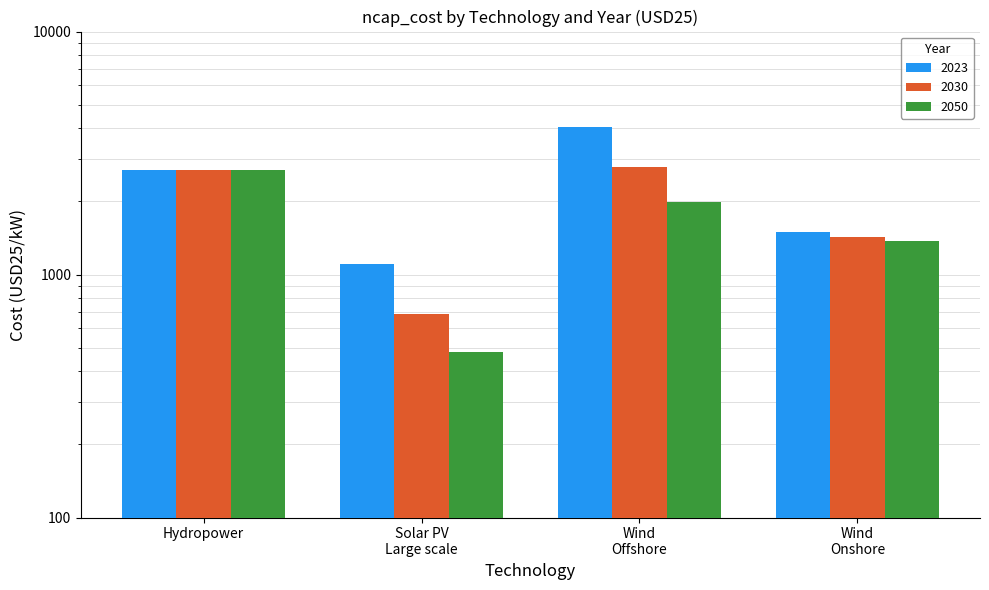

Is it true that 2030 equals 690 at Solar PV Large scale?

True